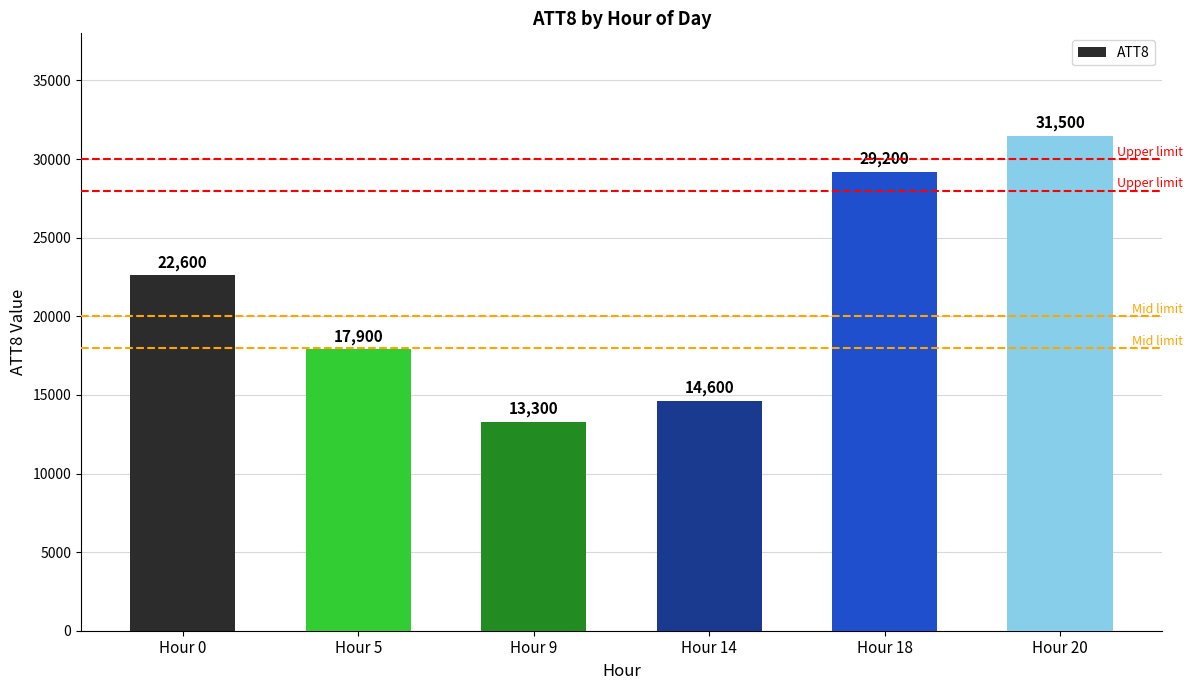

What is the difference between the maximum and minimum values?

18200